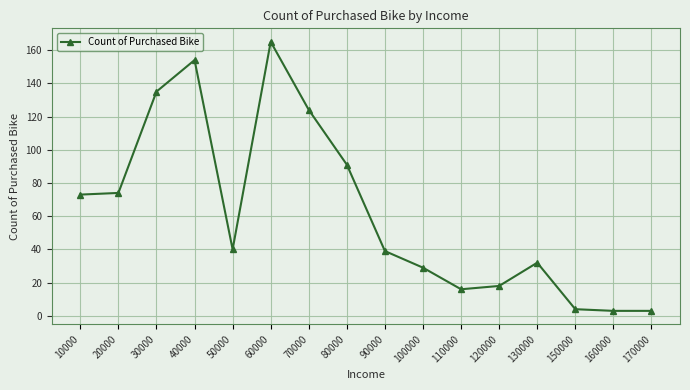

What is the maximum value shown in the chart?

165